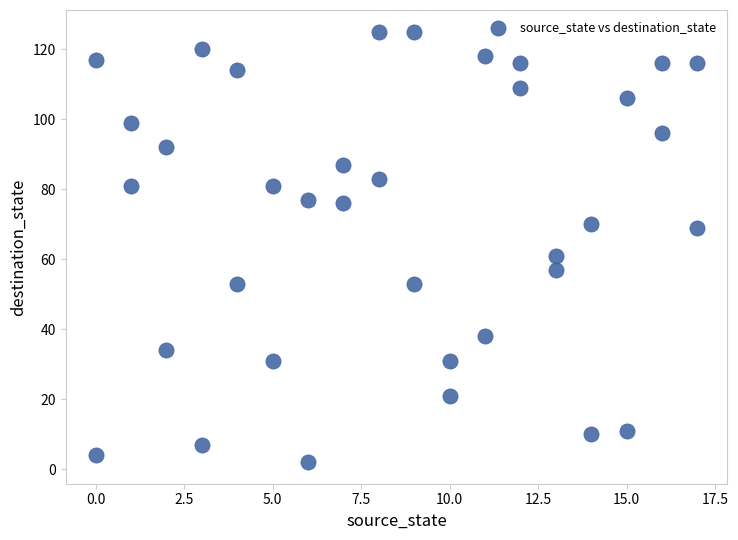

What is the range of Y values (max minus min)?

123